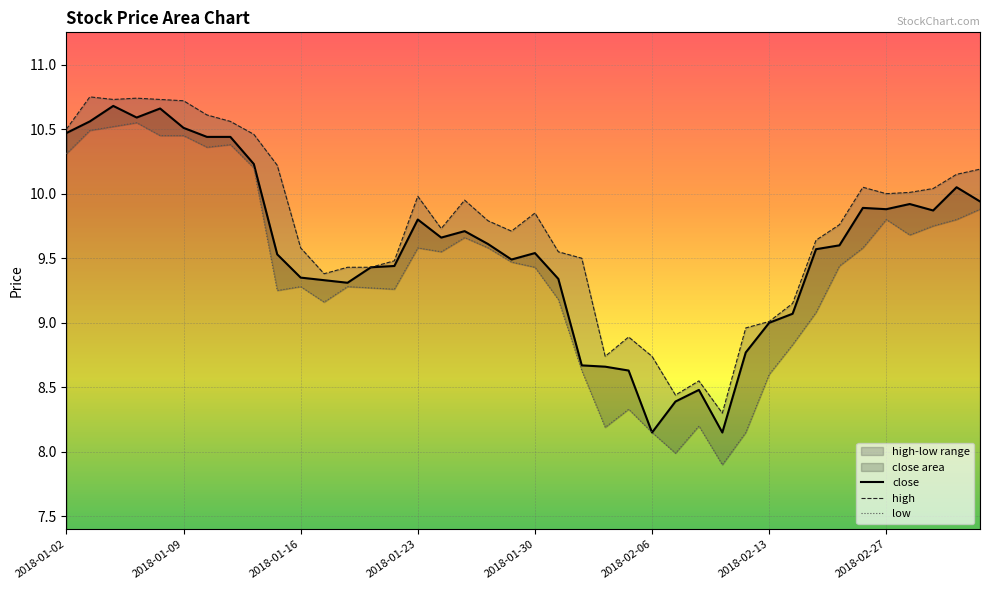

True or false: close has more than 0 interior local peaks.

True